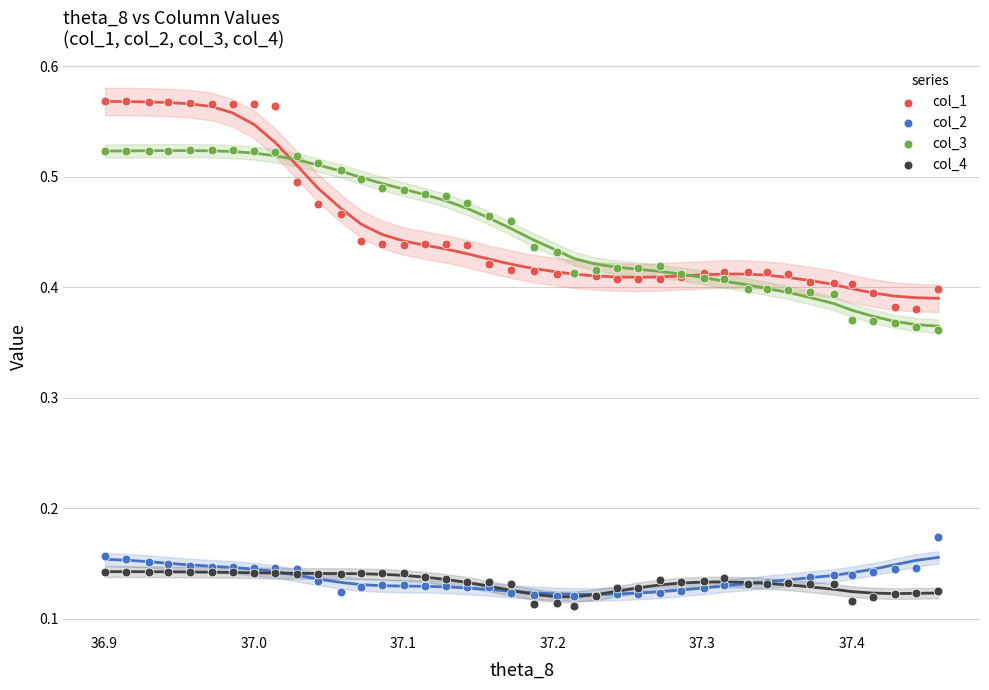

Which series contains the highest Y value?

col_1